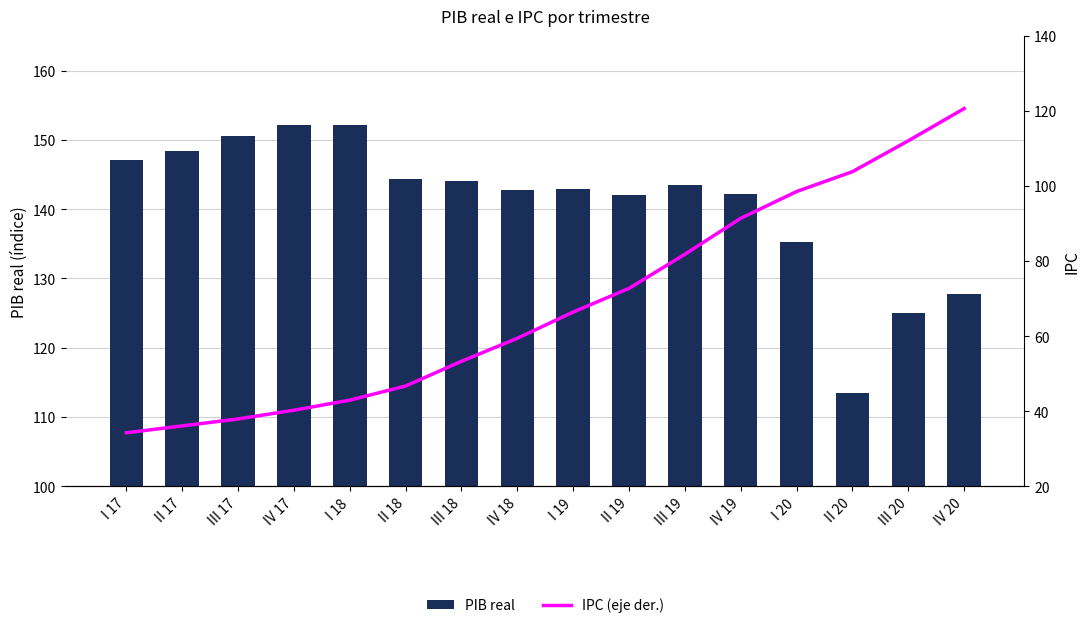

Reading left to right, transcribe all the data shown in this chart.

PIB real: I 17=147.0	II 17=148.3	III 17=150.6	IV 17=152.1	I 18=152.1	II 18=144.4	III 18=144.0	IV 18=142.8	I 19=143.0	II 19=142.1	III 19=143.4	IV 19=142.1	I 20=135.3	II 20=113.5	III 20=125.0	IV 20=127.8
IPC (eje der.): I 17=34.2	II 17=36.1	III 17=37.9	IV 17=40.2	I 18=42.9	II 18=46.7	III 18=53.3	IV 18=59.4	I 19=66.4	II 19=72.7	III 19=81.8	IV 19=91.4	I 20=98.5	II 20=103.8	III 20=112.1	IV 20=120.6